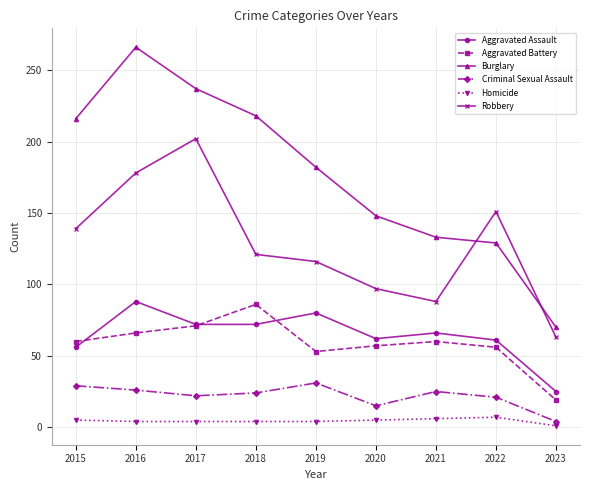

Which series changed the most between 2019 and 2021?

Burglary